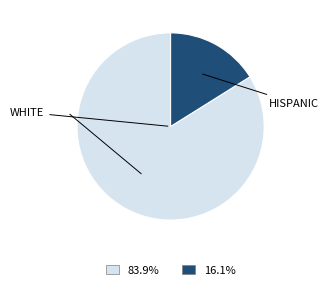

Does any single category account for the majority?

Yes